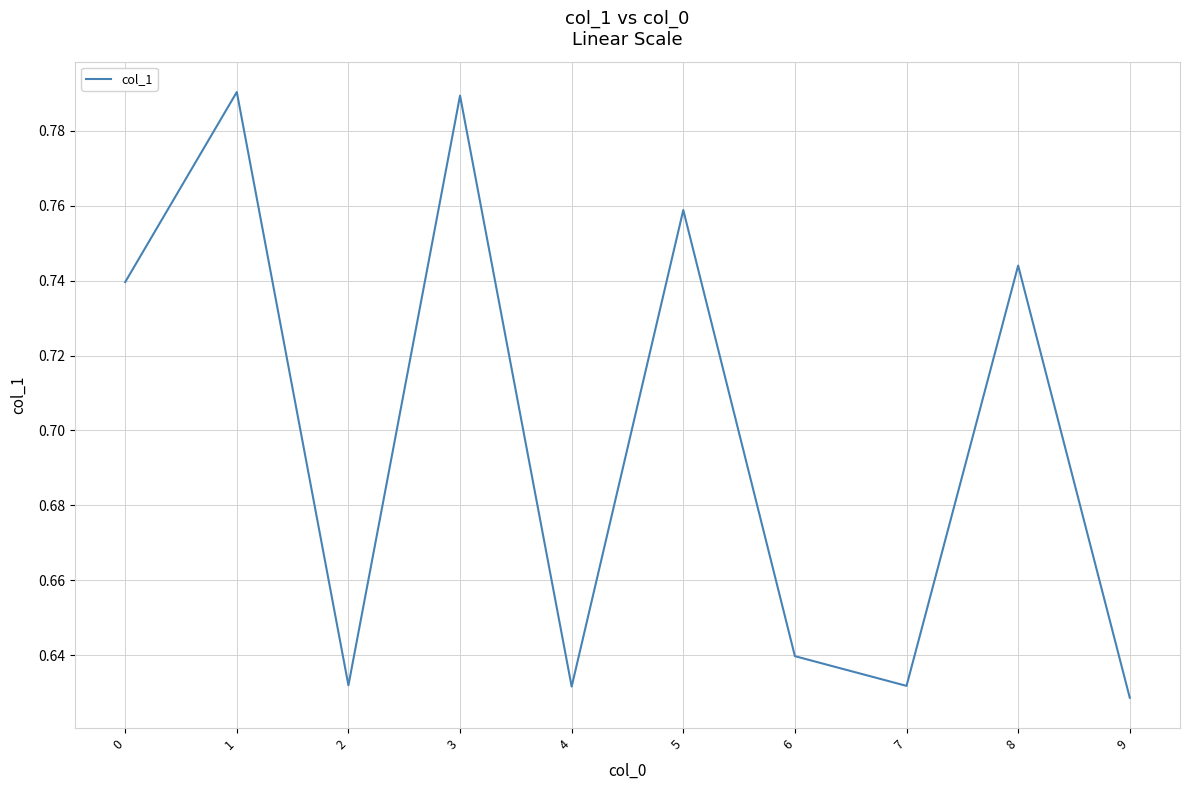

Is it true that the value at 1 is 0.5?

False